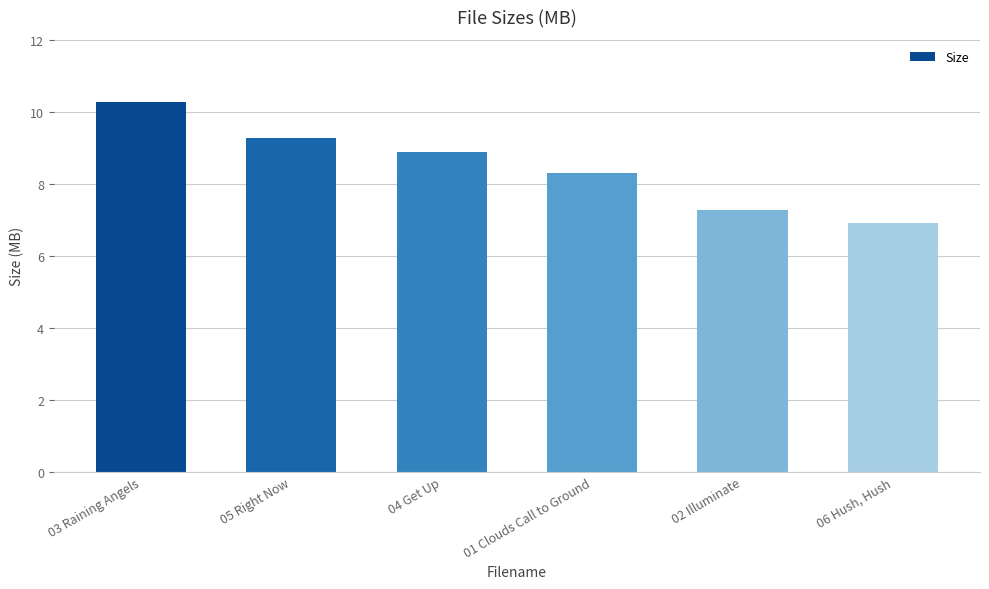

Where is the data nearest to the value 8?

01 Clouds Call to Ground